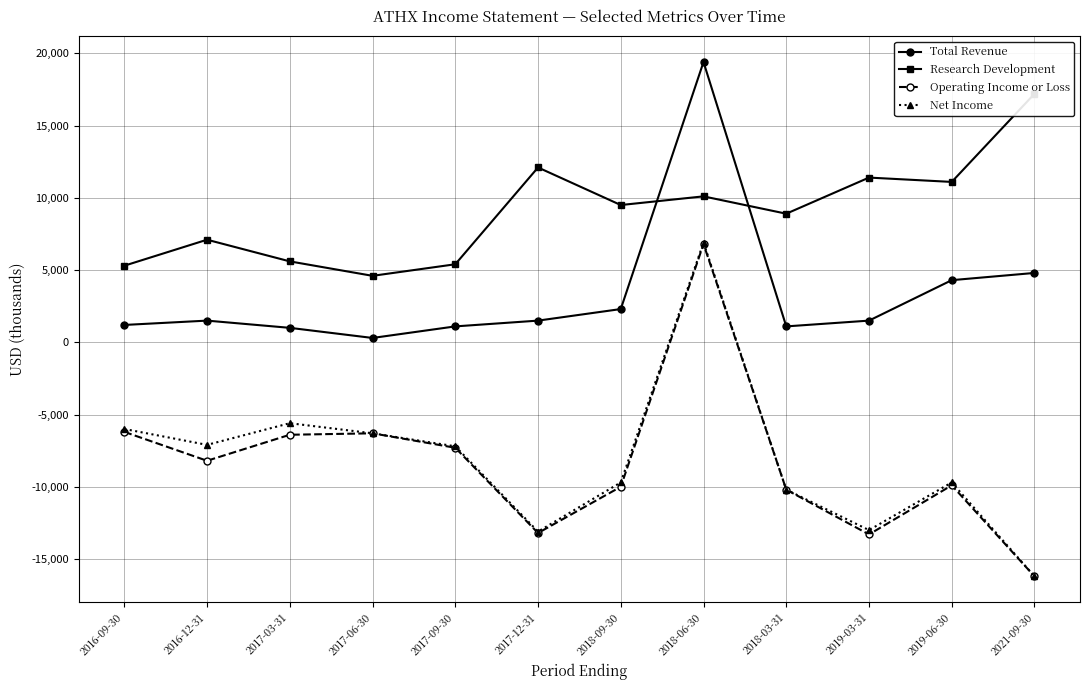

Rank the categories by Net Income value from highest to lowest.

2018-06-30, 2017-03-31, 2016-09-30, 2017-06-30, 2016-12-31, 2017-09-30, 2018-09-30, 2019-06-30, 2018-03-31, 2019-03-31, 2017-12-31, 2021-09-30